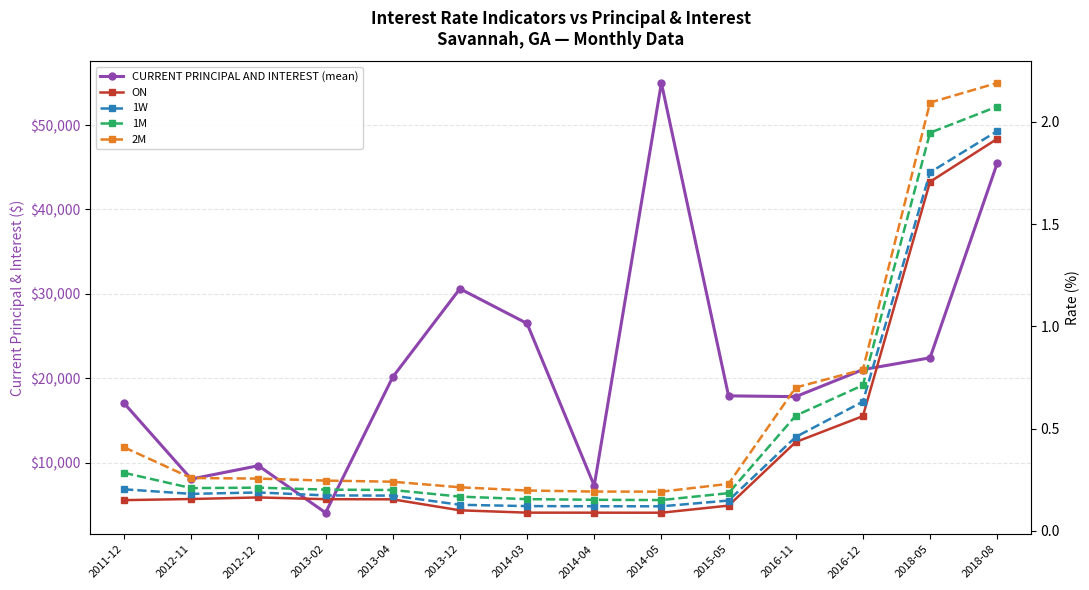

Is it true that ON equals 0.3 at 2012-12?

False